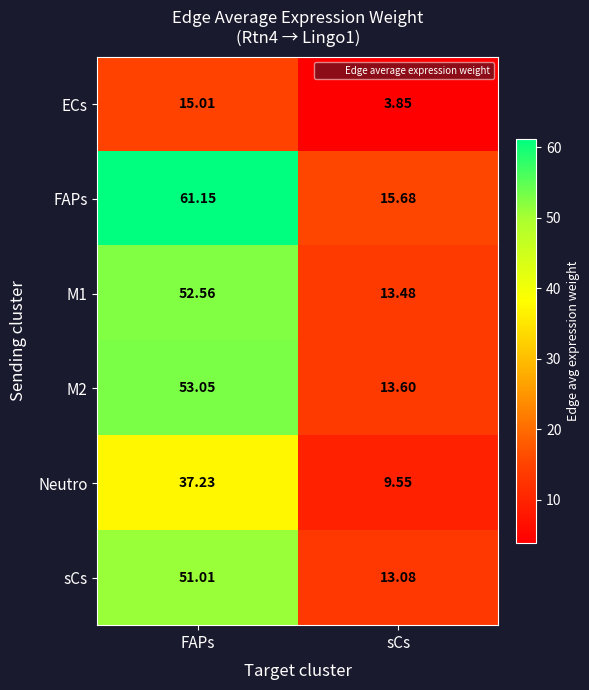

How many data points in M2 are less than 53?

1